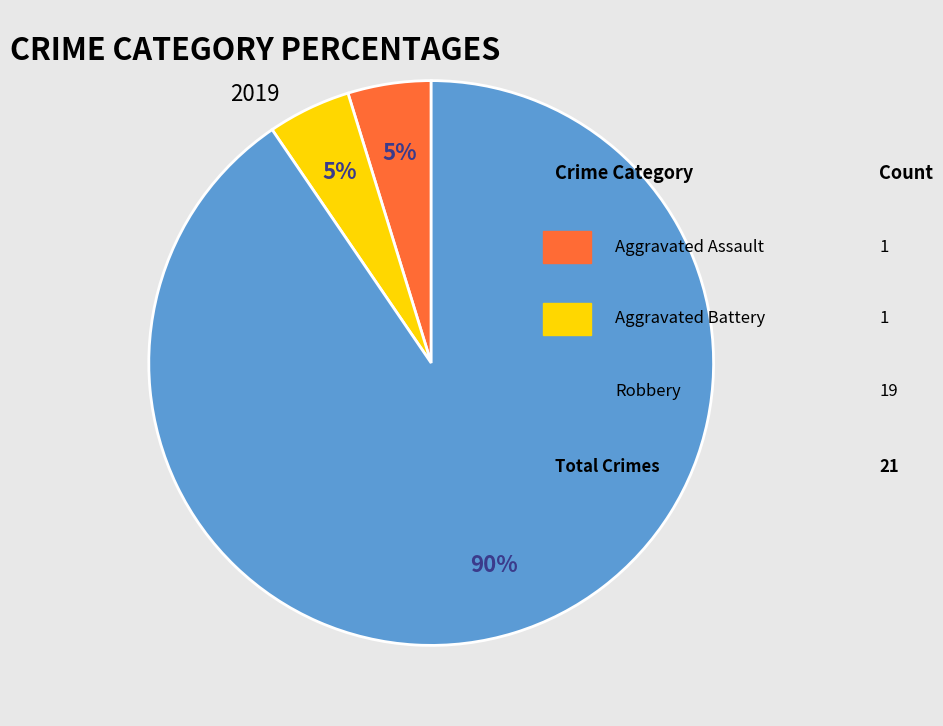

To the nearest percent, what is the average slice percentage?

33%